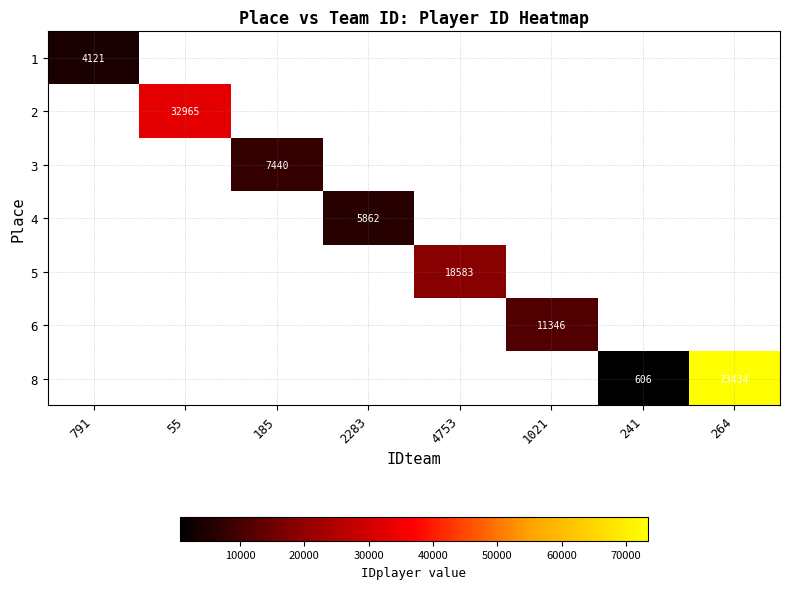

The value of 5 at 4753 is 18583. True or false?

True